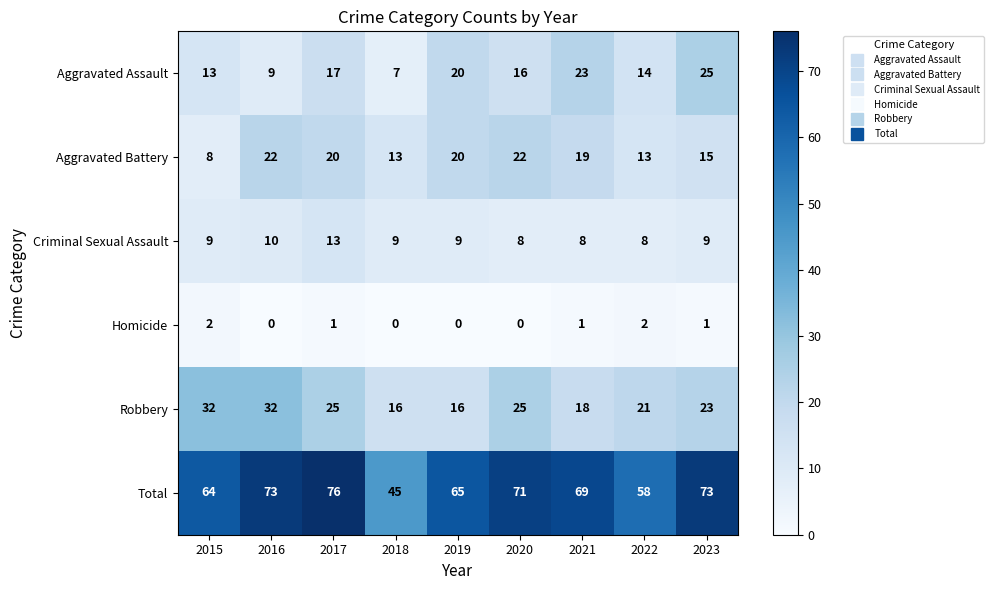

Between 2019 and 2021, which series saw the biggest shift?

Total